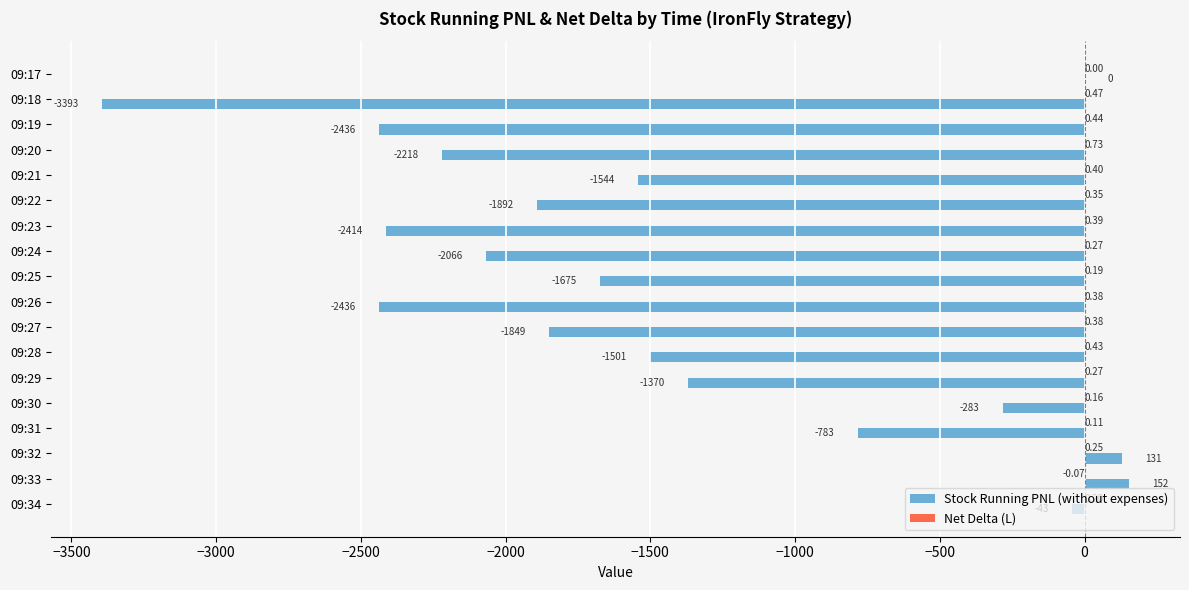

Which series has the widest spread of values?

Stock Running PNL (without expenses)